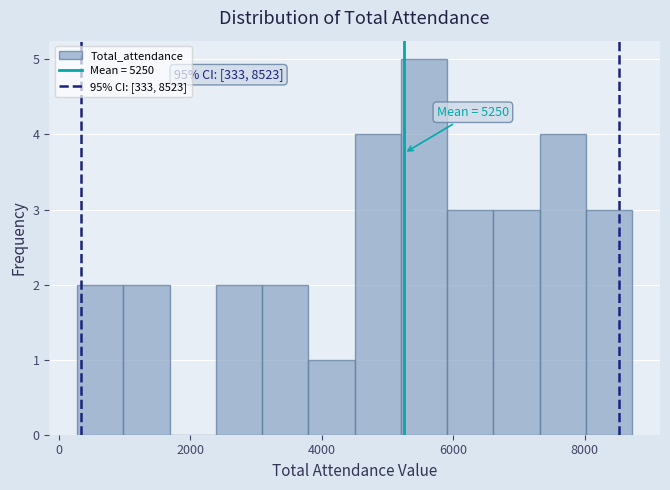

Around what value on the x-axis is the tallest bar? Give the approximate position of its centre, as read against the axis.

5600